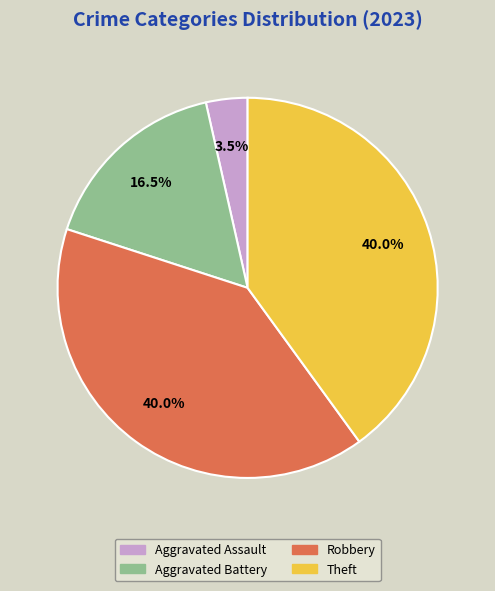

How many slices are in this pie chart?

4